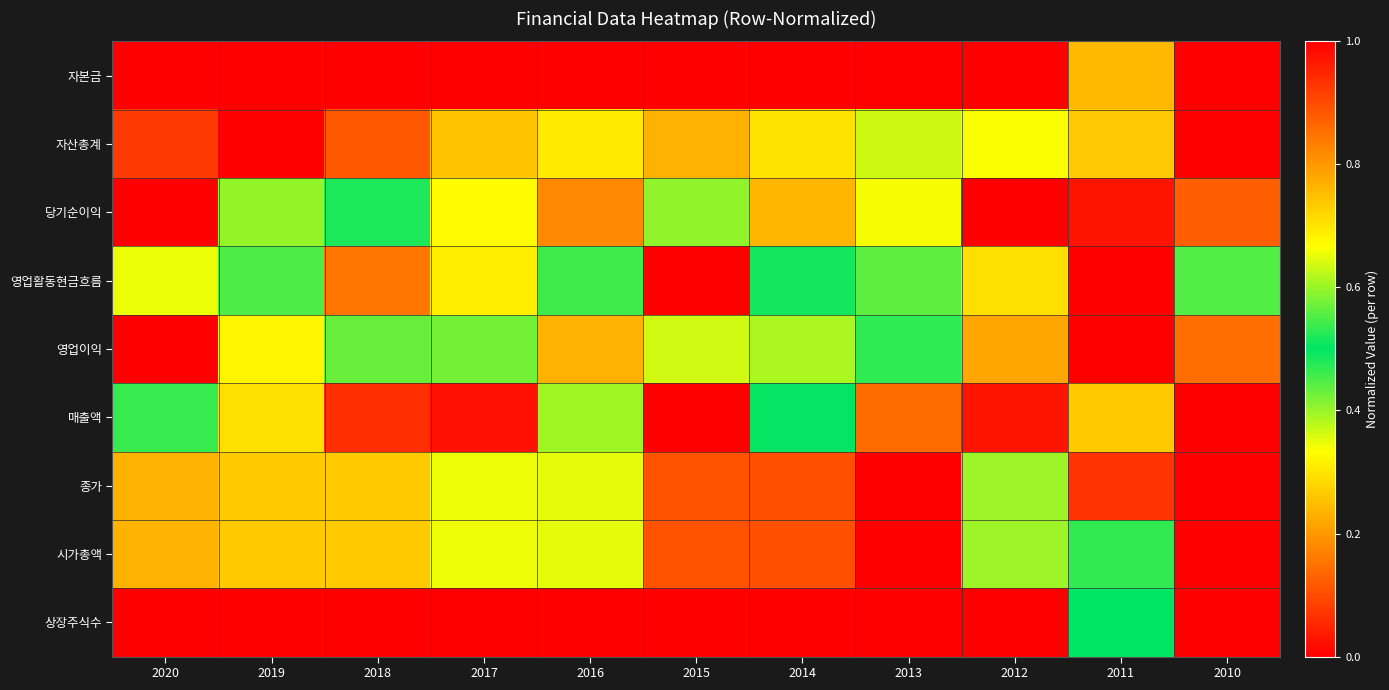

Reading left to right, what are all the values shown in this chart?

자본금: 2020=1.0	2019=1.0	2018=1.0	2017=1.0	2016=1.0	2015=1.0	2014=1.0	2013=1.0	2012=1.0	2011=0.2	2010=0.0
자산총계: 2020=0.9	2019=1.0	2018=0.9	2017=0.7	2016=0.7	2015=0.8	2014=0.7	2013=0.4	2012=0.3	2011=0.3	2010=0.0
당기순이익: 2020=0.0	2019=0.4	2018=0.5	2017=0.7	2016=0.2	2015=0.6	2014=0.8	2013=0.7	2012=1.0	2011=1.0	2010=0.9
영업활동현금흐름: 2020=0.7	2019=0.5	2018=0.8	2017=0.3	2016=0.5	2015=0.0	2014=0.5	2013=0.6	2012=0.3	2011=1.0	2010=0.6
영업이익: 2020=0.0	2019=0.3	2018=0.4	2017=0.6	2016=0.2	2015=0.6	2014=0.6	2013=0.5	2012=0.8	2011=1.0	2010=0.9
매출액: 2020=0.5	2019=0.7	2018=0.9	2017=1.0	2016=0.6	2015=1.0	2014=0.5	2013=0.1	2012=0.0	2011=0.3	2010=0.0
종가: 2020=0.2	2019=0.3	2018=0.3	2017=0.3	2016=0.4	2015=0.9	2014=0.9	2013=1.0	2012=0.4	2011=0.9	2010=0.0
시가총액: 2020=0.2	2019=0.3	2018=0.3	2017=0.3	2016=0.4	2015=0.9	2014=0.9	2013=1.0	2012=0.4	2011=0.5	2010=0.0
상장주식수: 2020=1.0	2019=1.0	2018=1.0	2017=1.0	2016=1.0	2015=1.0	2014=1.0	2013=1.0	2012=1.0	2011=0.5	2010=0.0